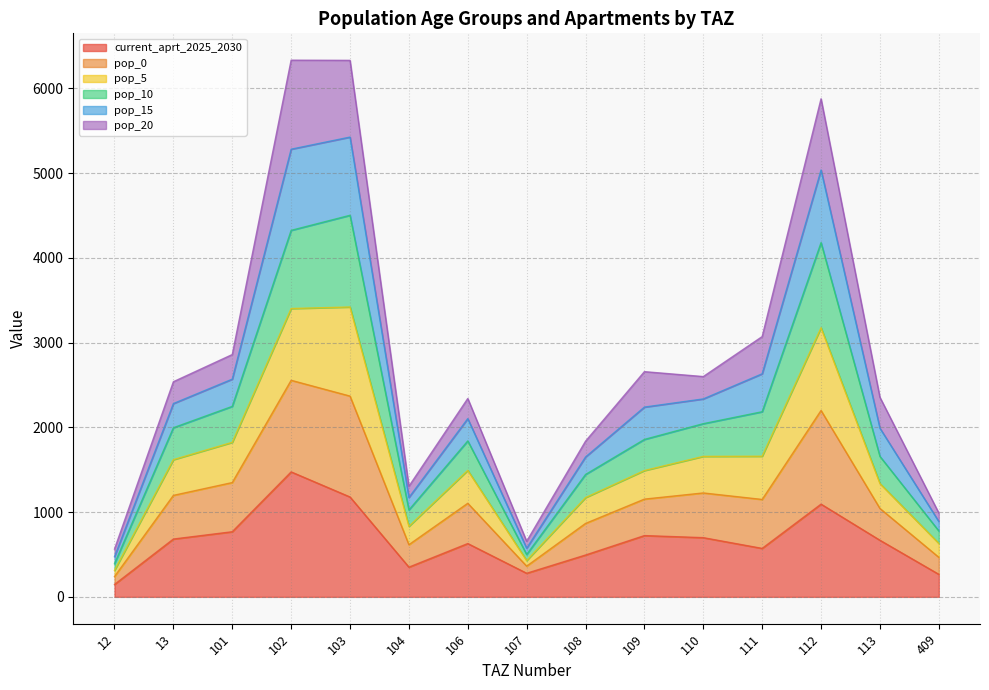

Where is the first local maximum for pop_0?

103